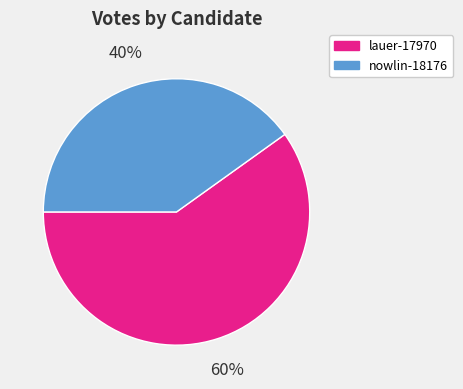

What is the ratio of the value at nowlin-18176 to the value at lauer-17970?

0.7